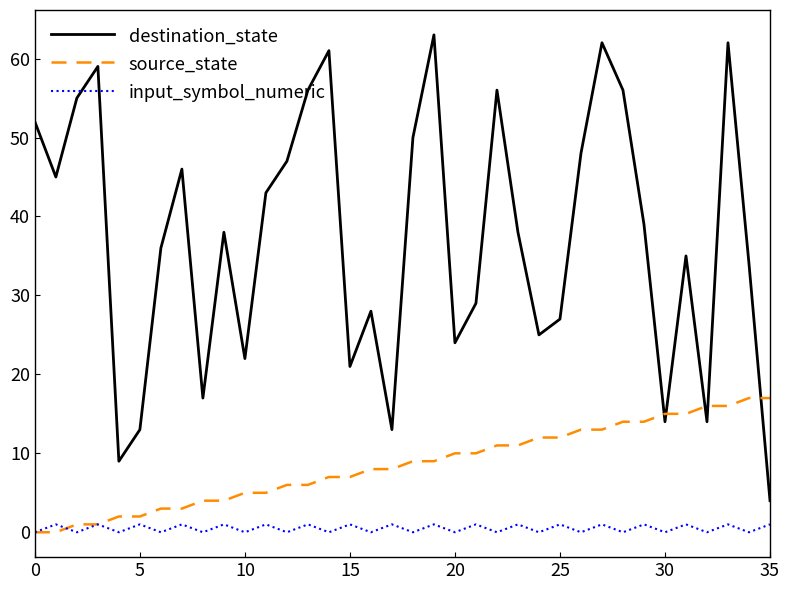

In input_symbol_numeric, how many points are higher than both neighbors (excluding endpoints)?

17